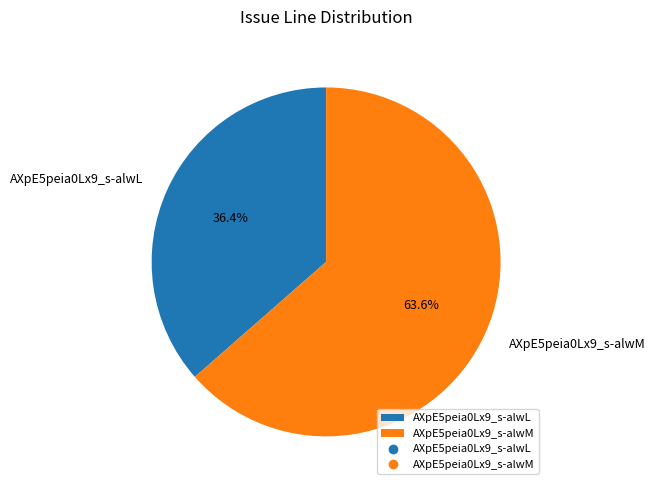

To the nearest percent, what is the difference between the AXpE5peia0Lx9_s-alwM and AXpE5peia0Lx9_s-alwL slice percentages?

27%